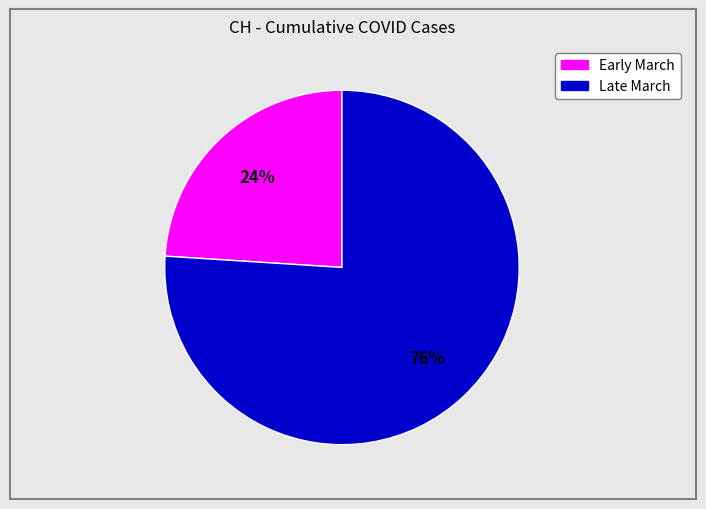

Is there a majority slice in this chart?

Yes